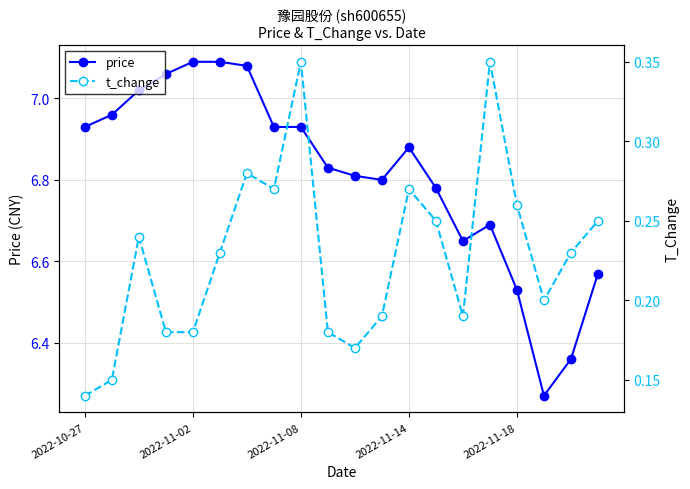

Does the chart display data point markers on the line(s)?

Yes